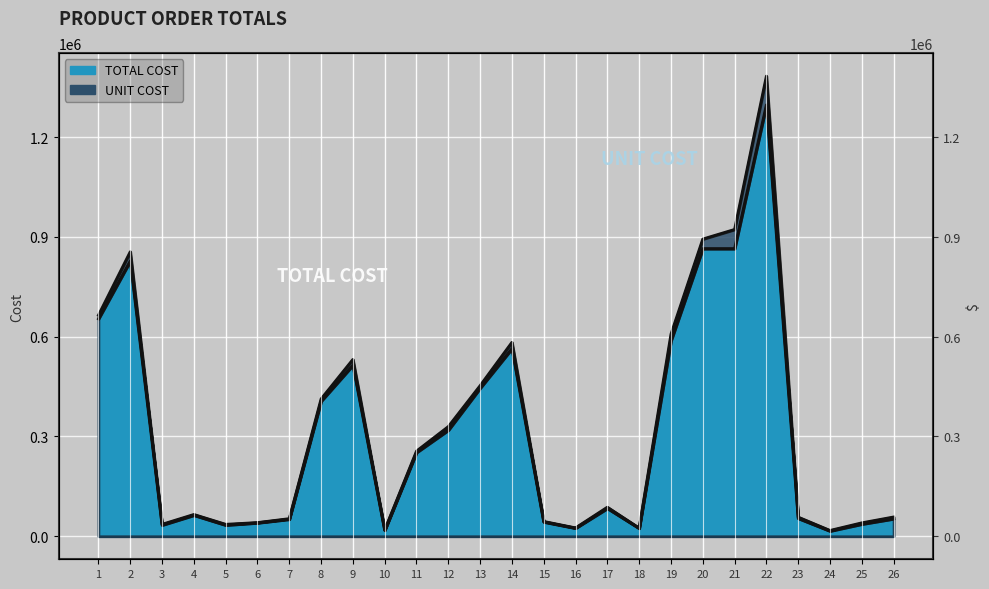

How many interior local valleys (lower than both neighbors) does the data have?

6